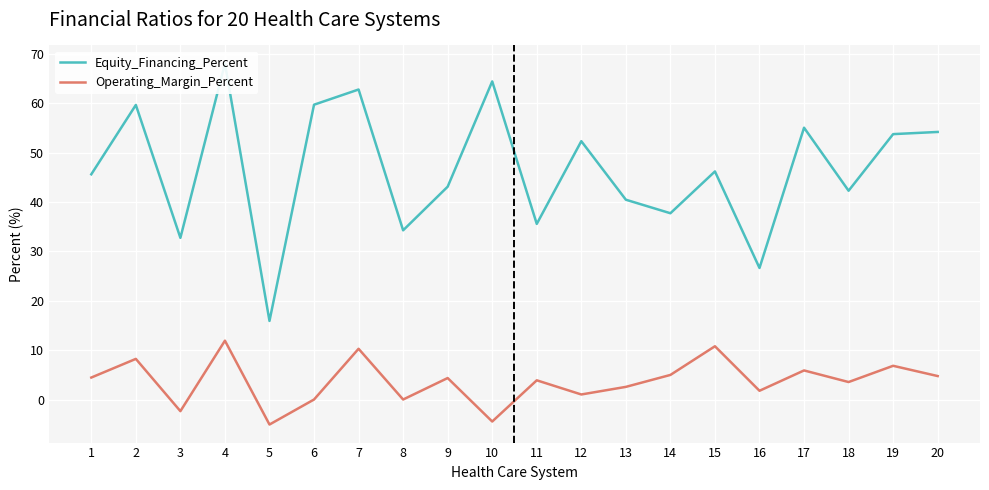

The Operating_Margin_Percent series shows 2.2 at 2. True or false?

False